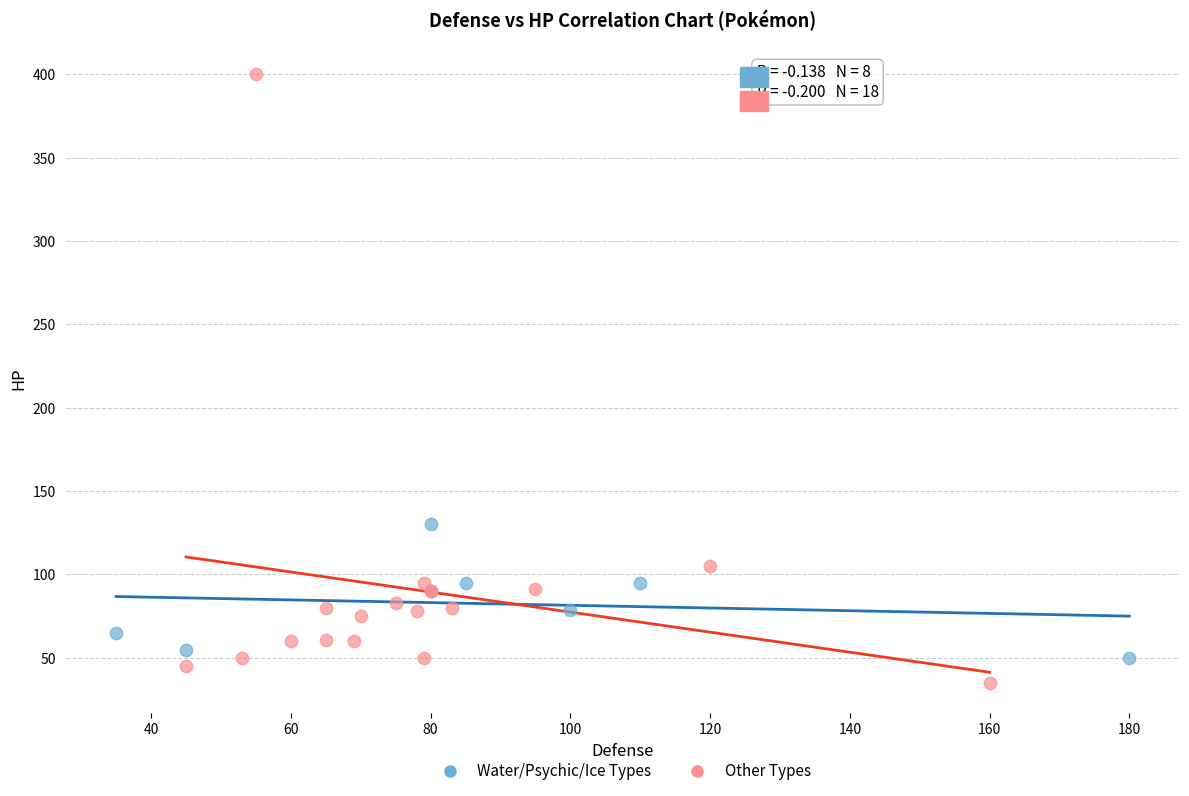

Which series has the largest Y range (max minus min)?

Other Types